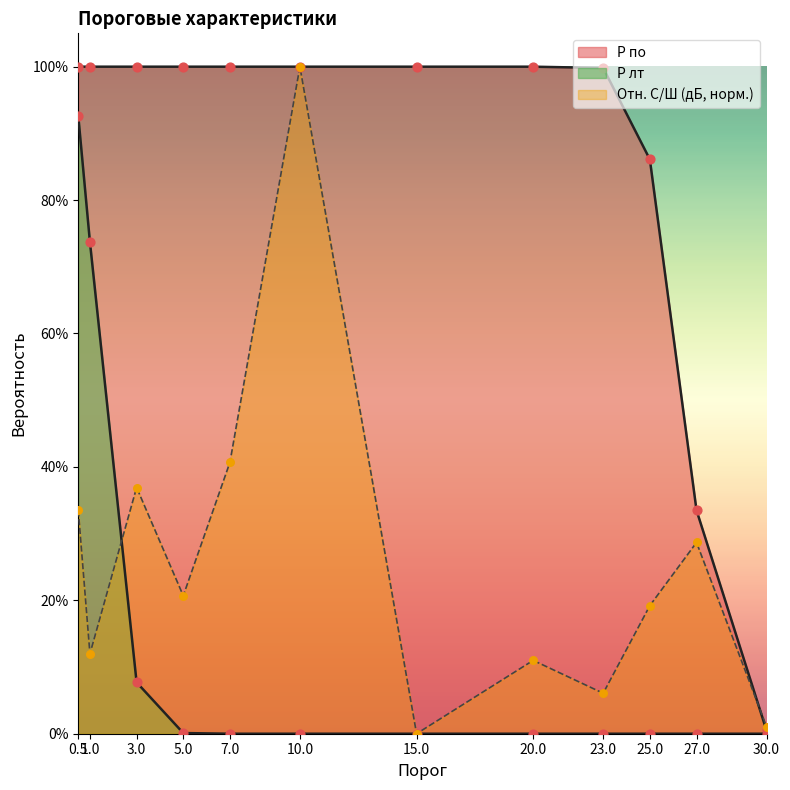

At how many categories does at least one series exceed 0?

12